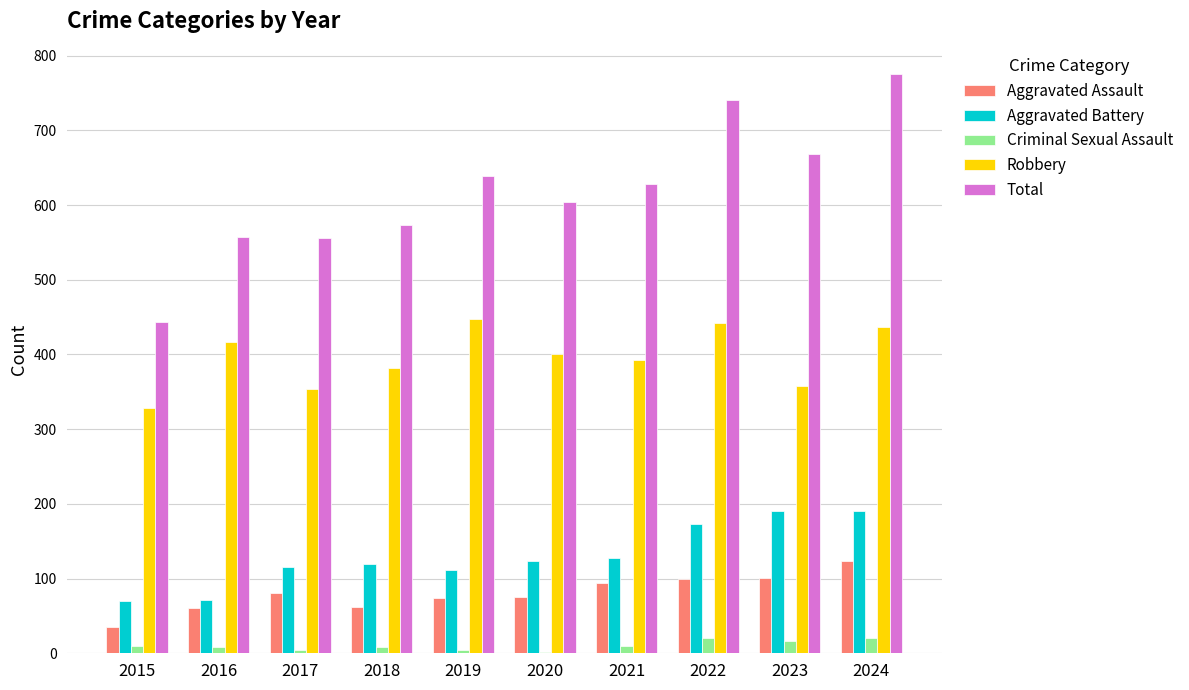

What is the average value of the Total series?

619